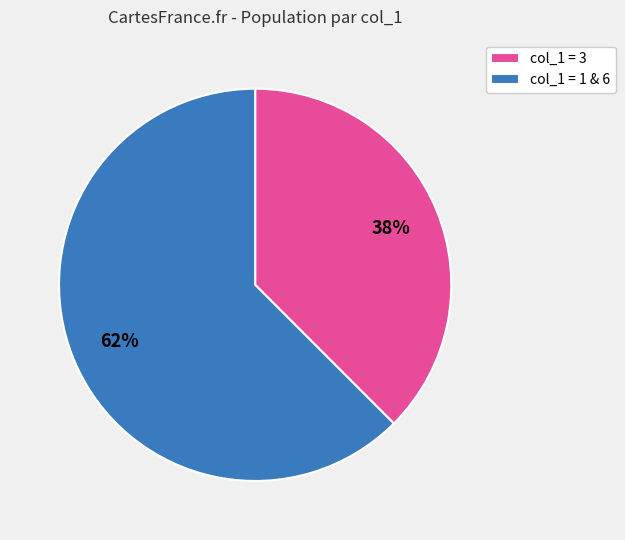

Which slice is the smallest?

col_1 = 3